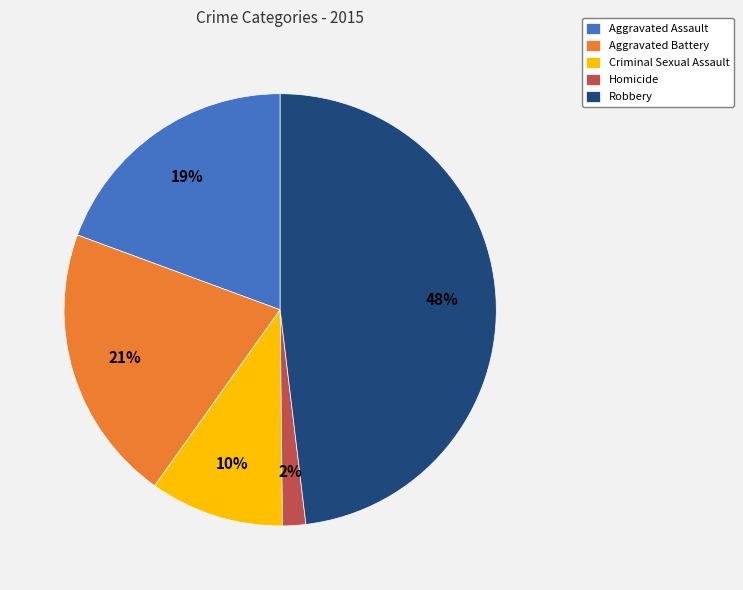

Rank the categories by value from highest to lowest.

Robbery, Aggravated Battery, Aggravated Assault, Criminal Sexual Assault, Homicide